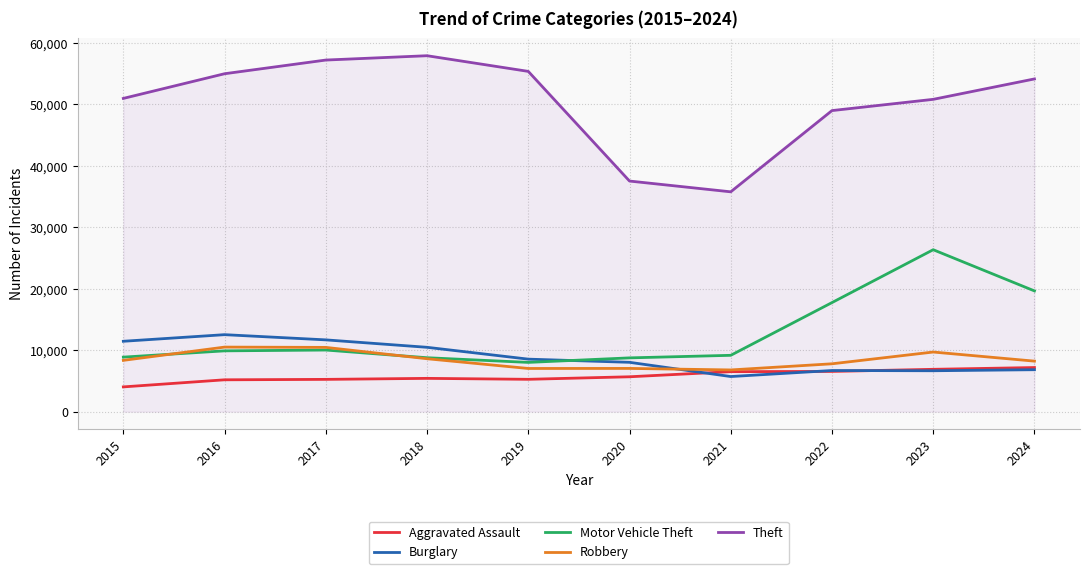

The value of Burglary at 2016 is 12519. True or false?

True